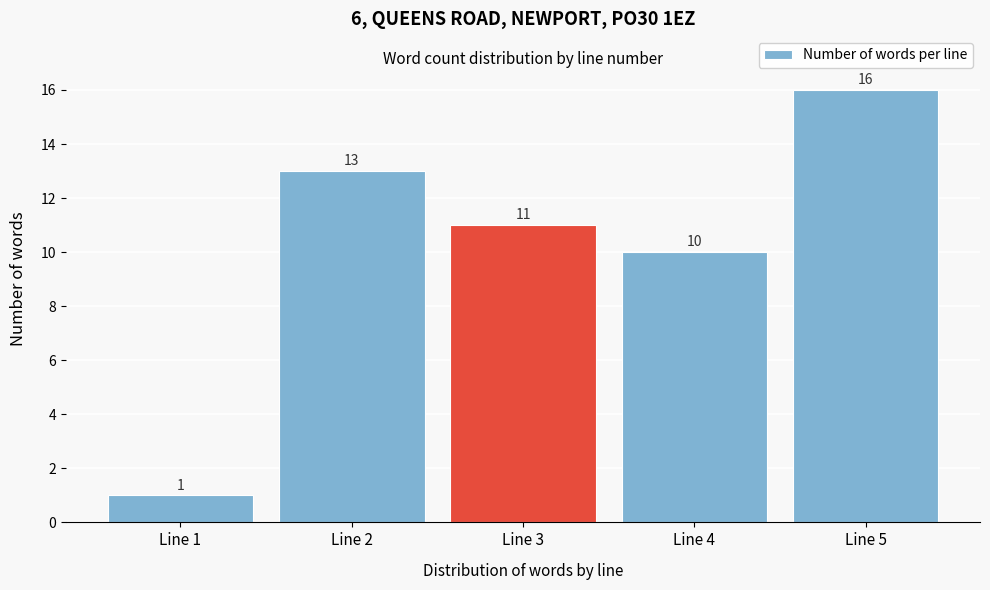

Reading right to left, what are all the values shown in this chart?

Line 5=16	Line 4=10	Line 3=11	Line 2=13	Line 1=1